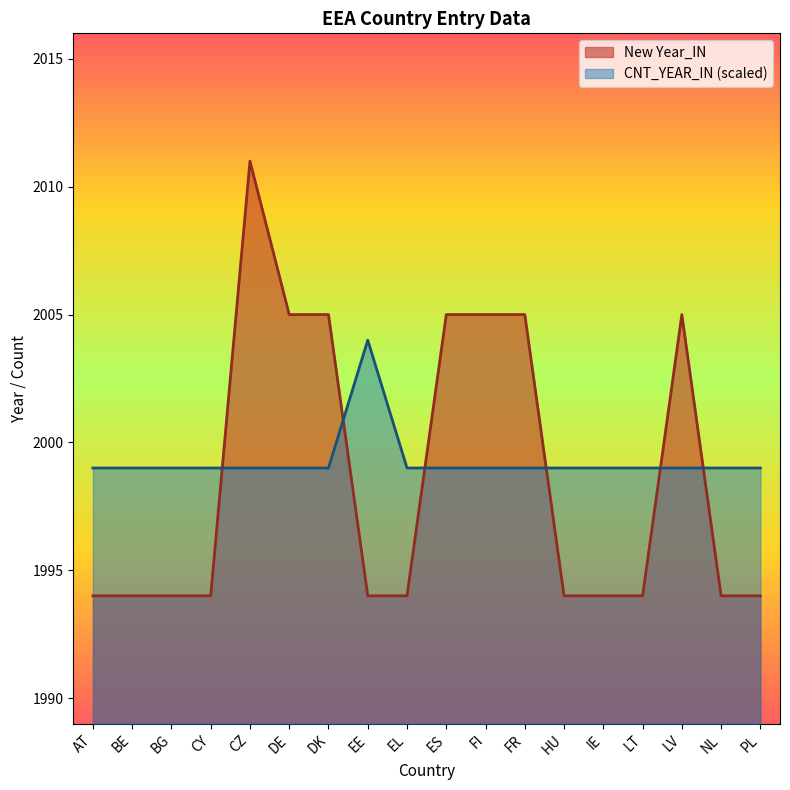

At which label does CNT_YEAR_IN reach its minimum?

AT